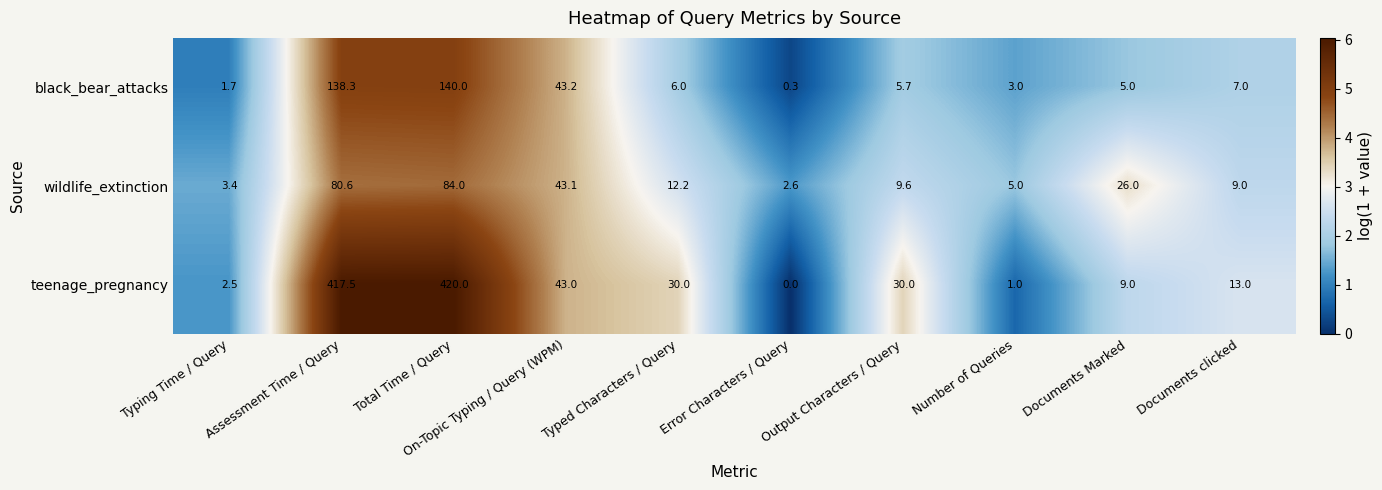

What is the spread (max minus min) of values at Documents clicked?

6.0